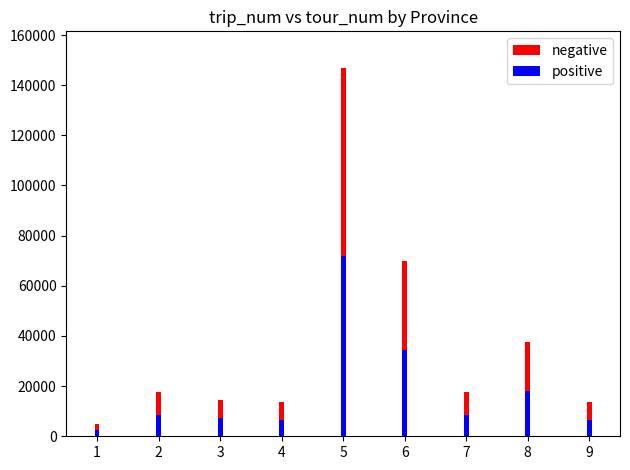

What is the difference between the highest and lowest values at 9?

7164